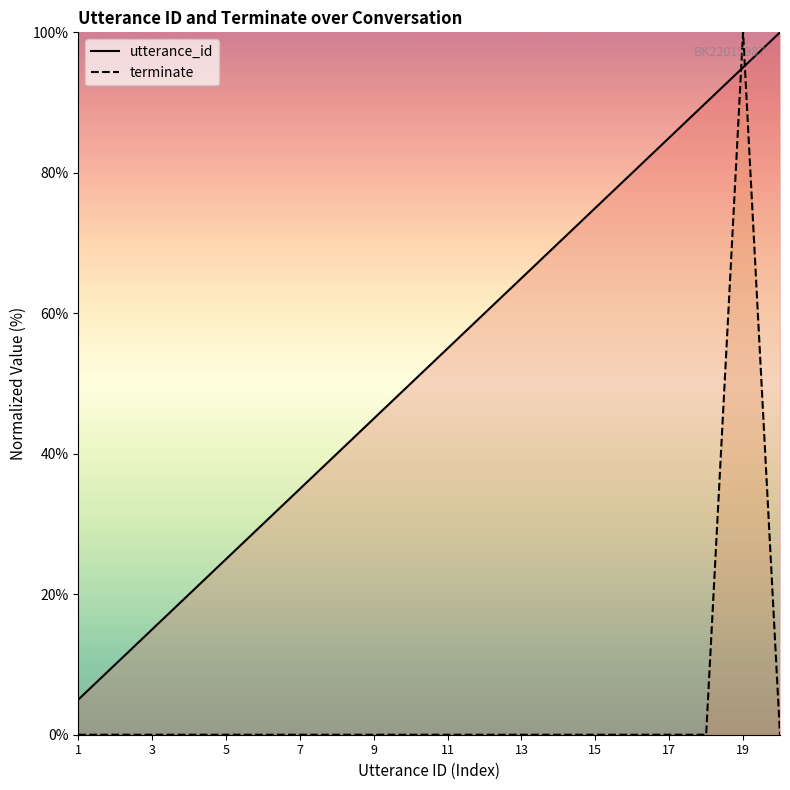

Count the number of categories in the chart.

20